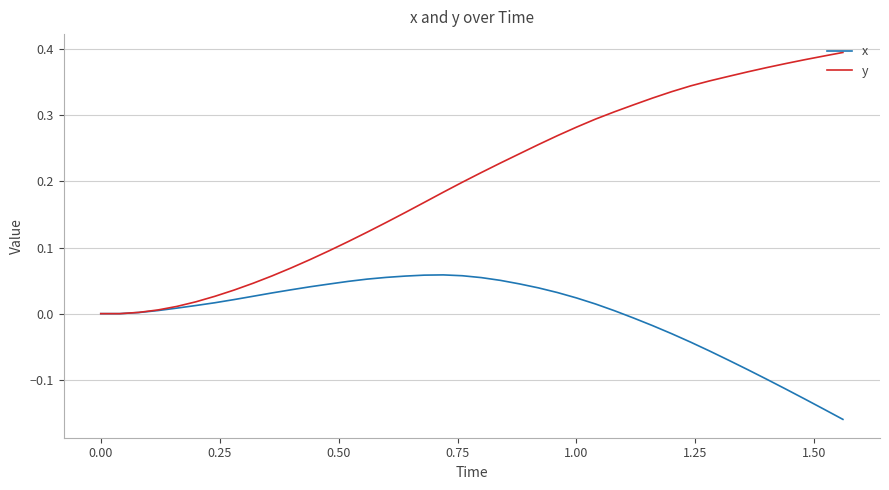

Which series has the largest total across all categories?

y